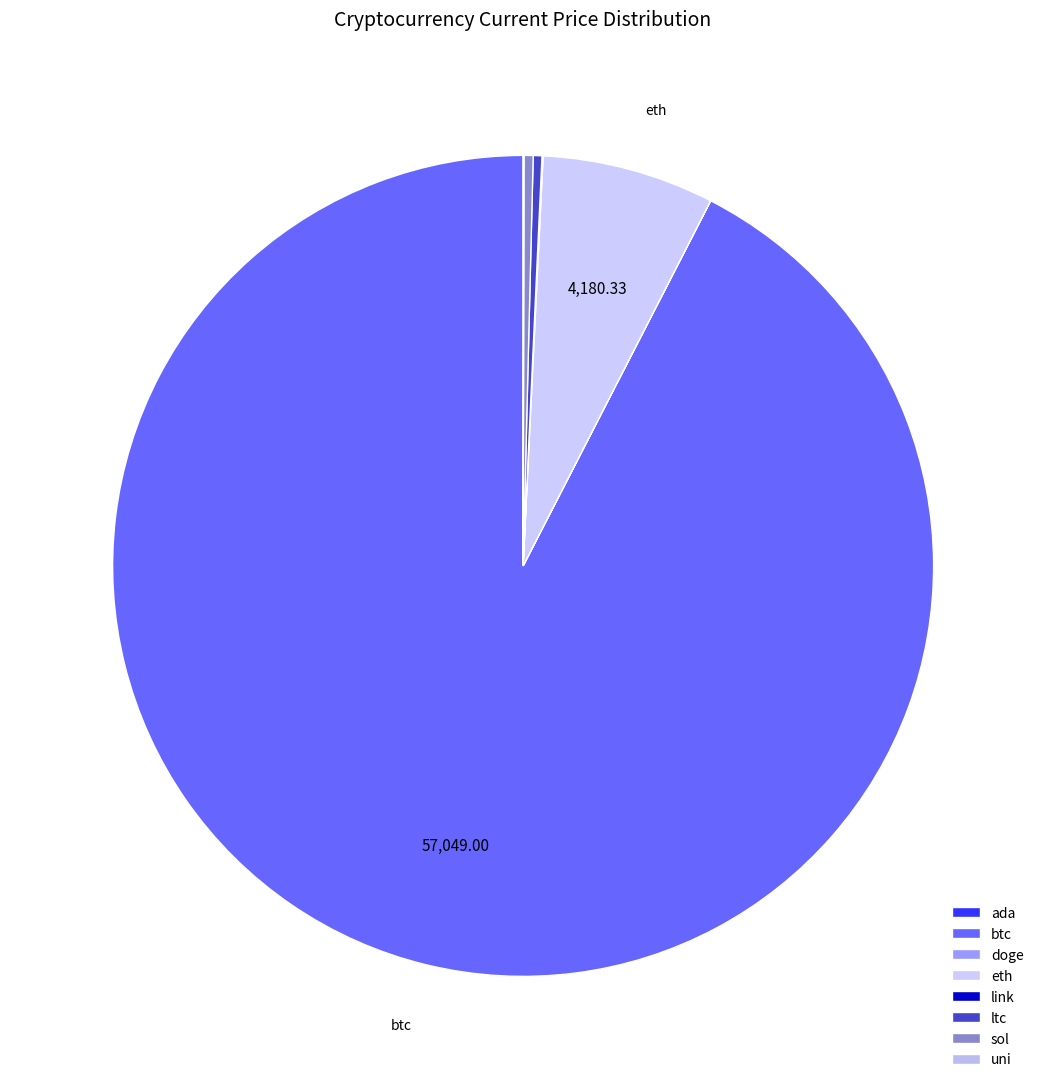

Rank the categories by value from lowest to highest.

doge, ada, uni, link, ltc, sol, eth, btc